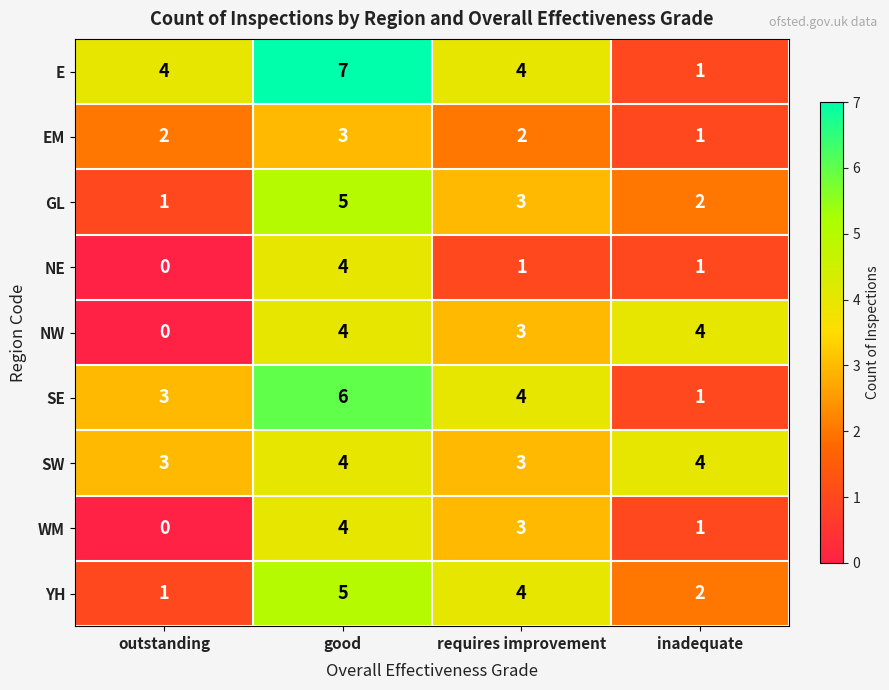

At which category is the sum across all series the highest?

good